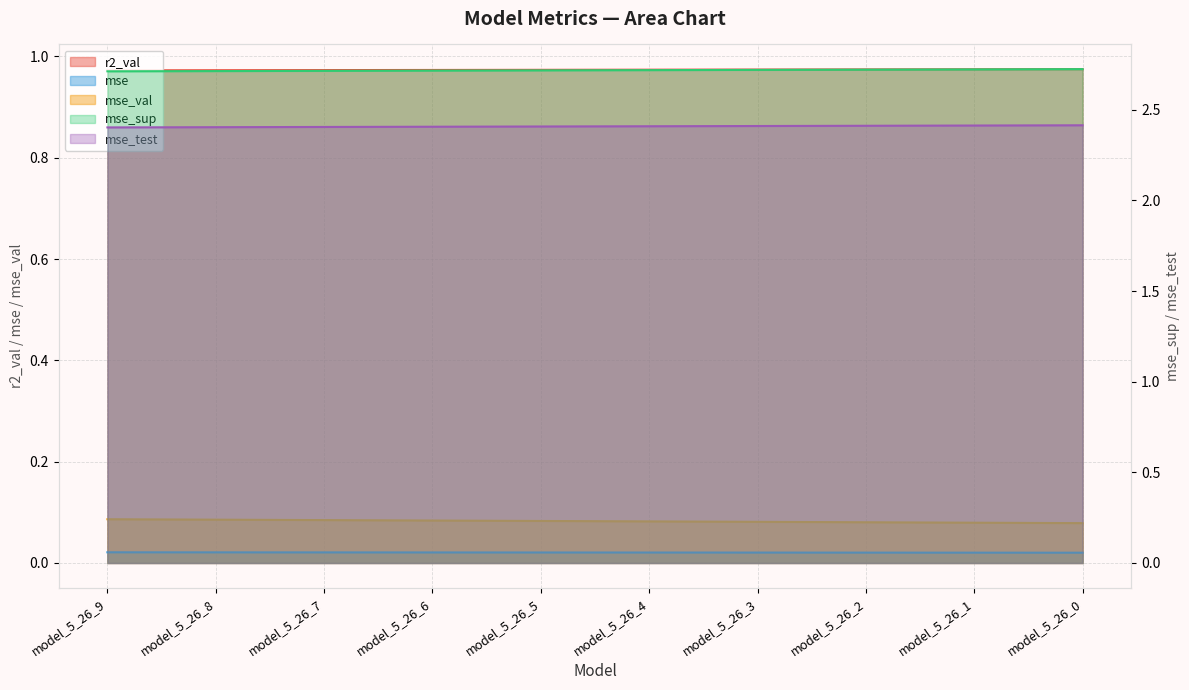

Count the mse_test values in the range 2 to 3.

10